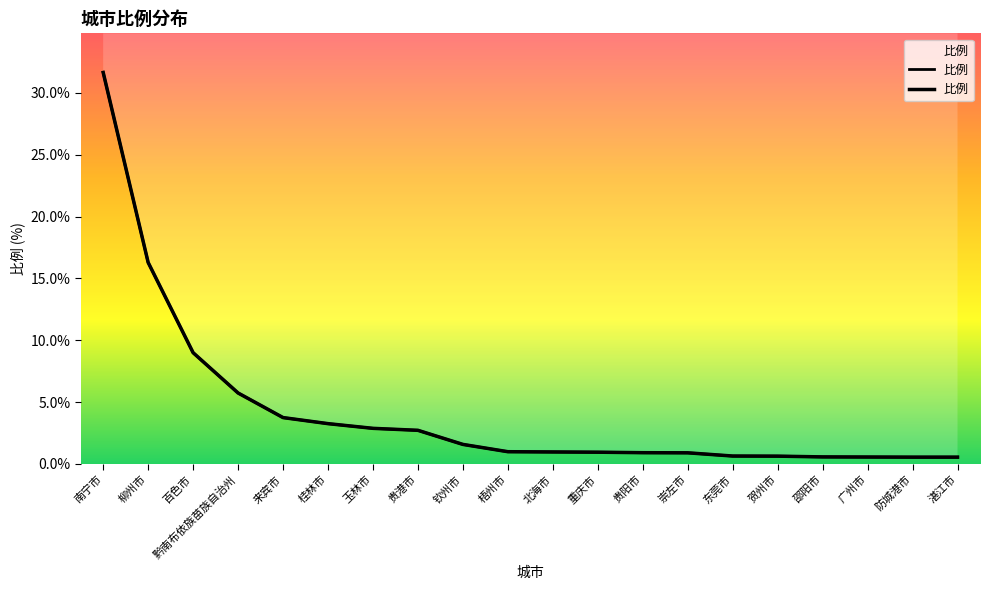

What value does the data have at 桂林市?

3.2